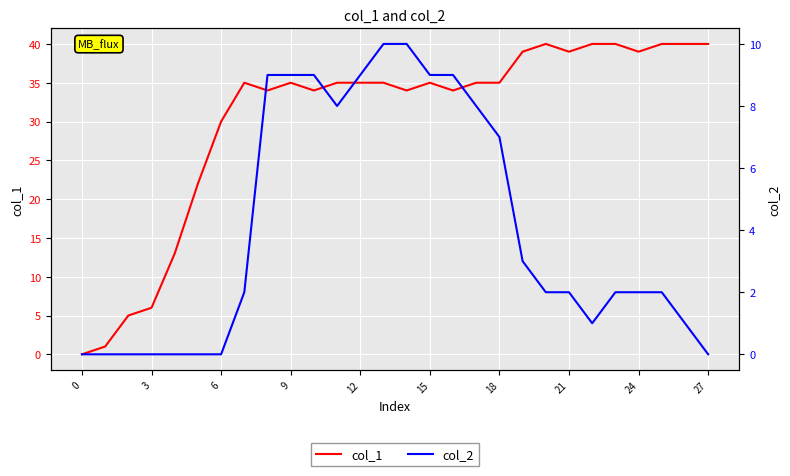

The col_1 series shows 39 at 21. True or false?

True